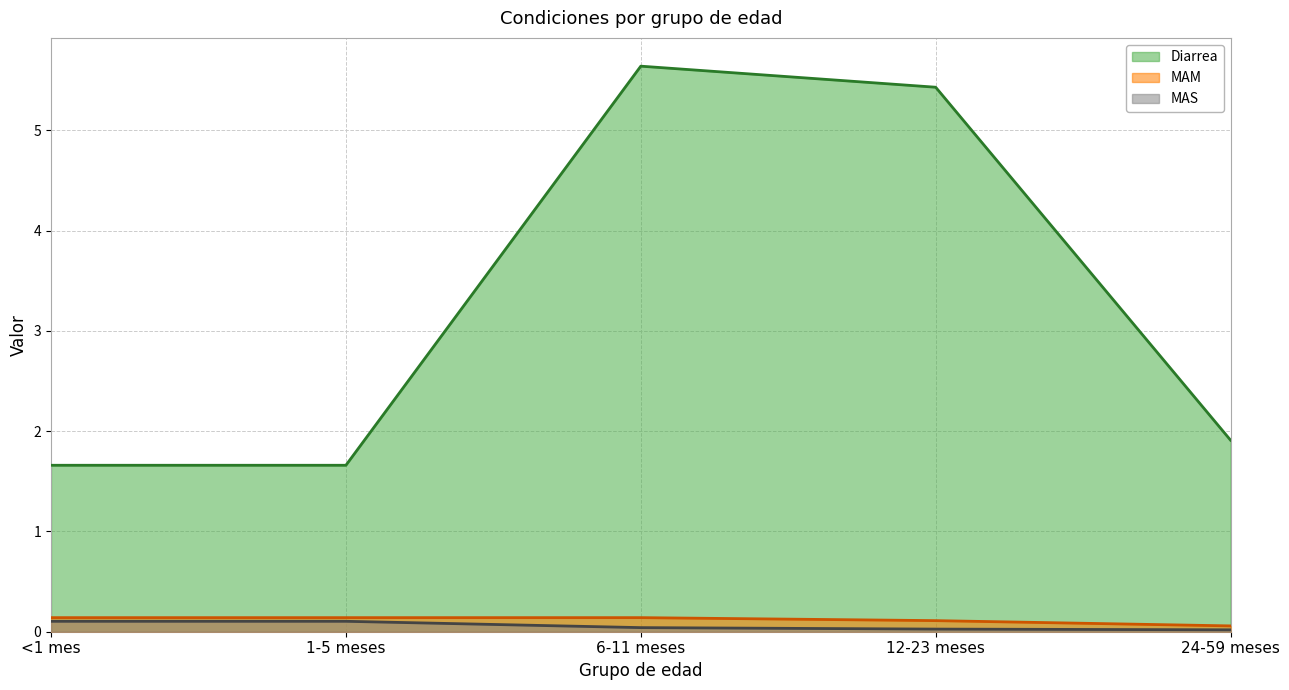

Does the chart display data point markers on the line(s)?

No